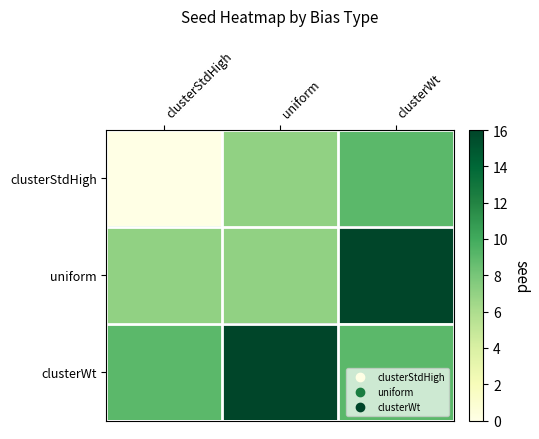

Which series has the largest range (max minus min)?

clusterStdHigh